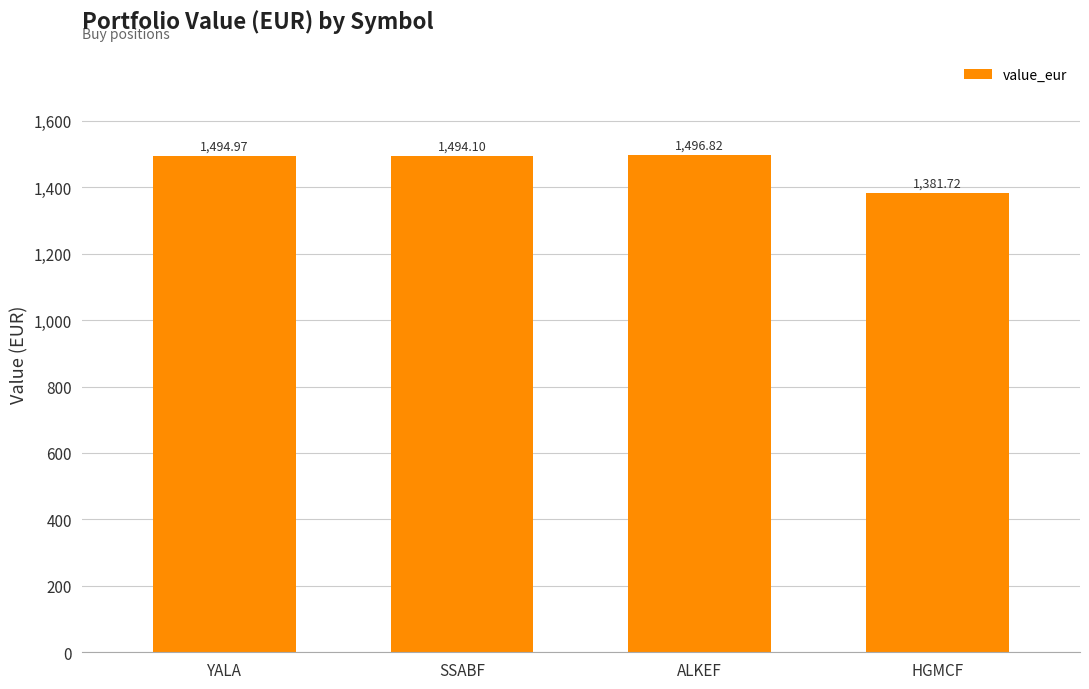

At which label does the data first exceed 1494?

YALA